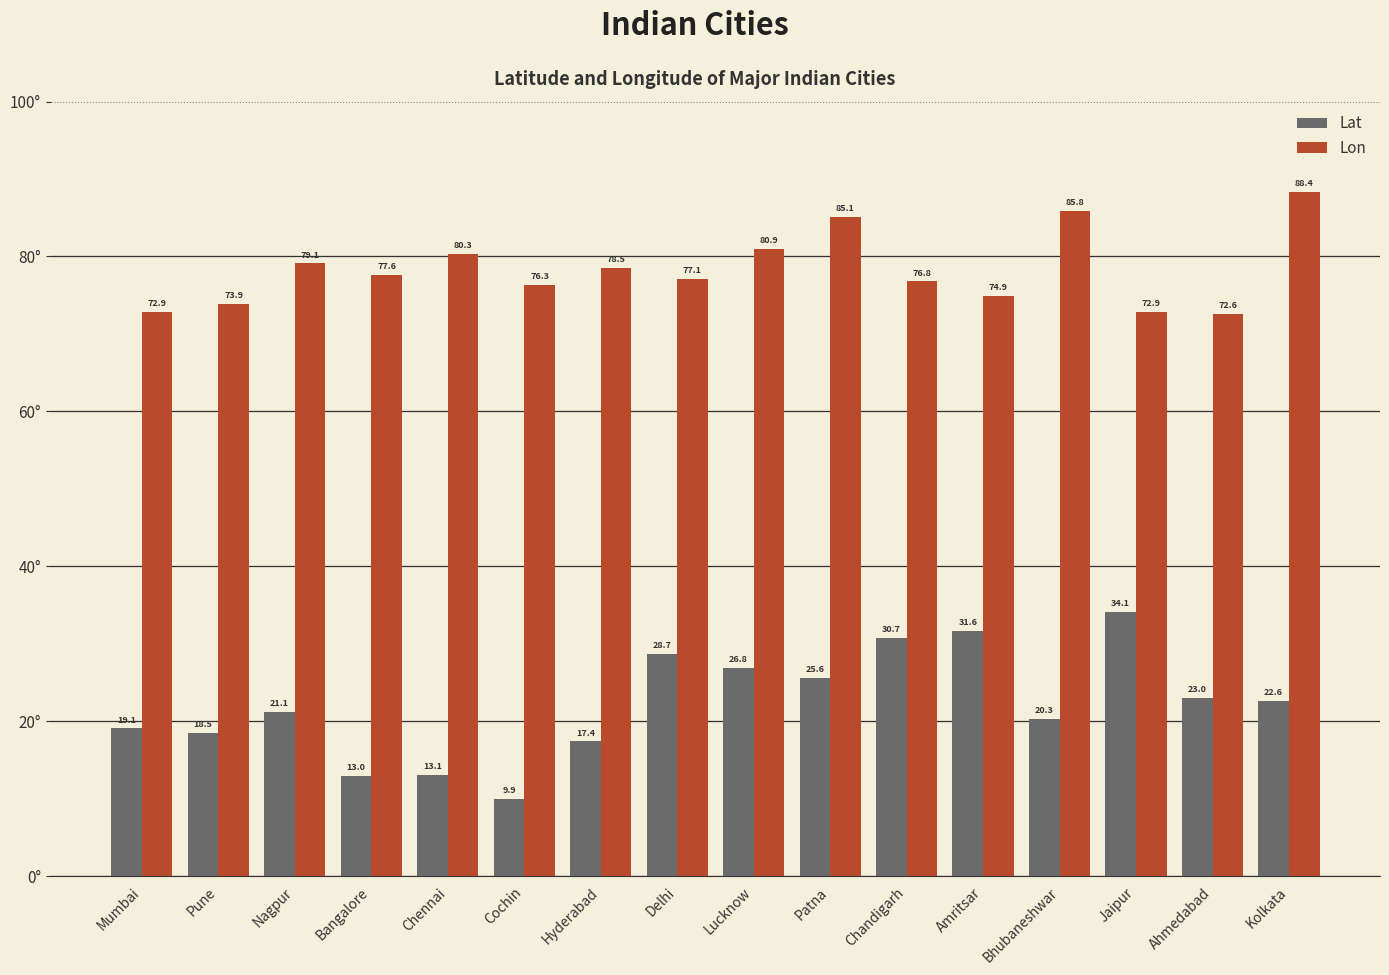

Between Patna and Bhubaneshwar, which series saw the biggest shift?

Lat